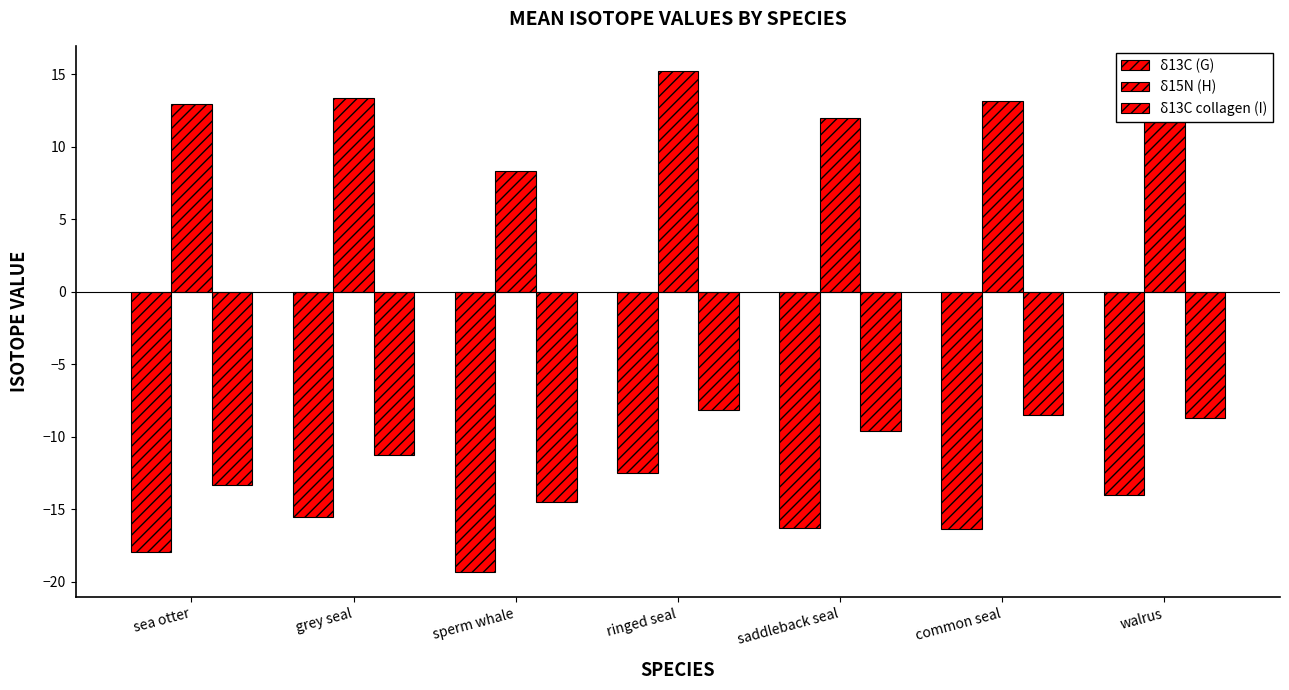

How many bars are there in each group?

3